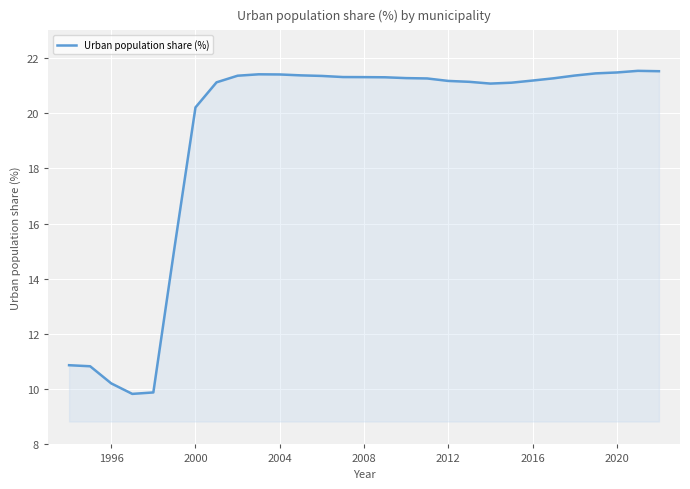

What is the maximum value shown in the chart?

21.5